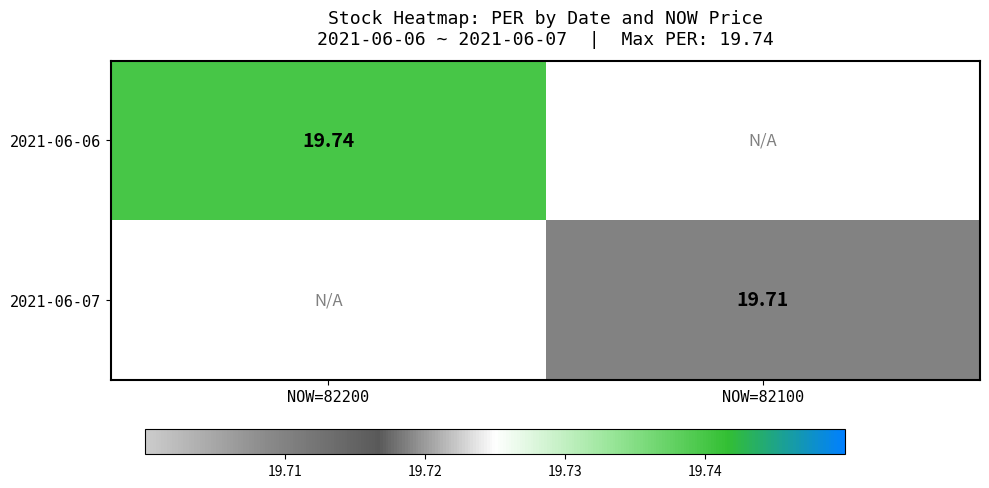

At which label does 2021-06-06 reach its peak?

NOW=82200